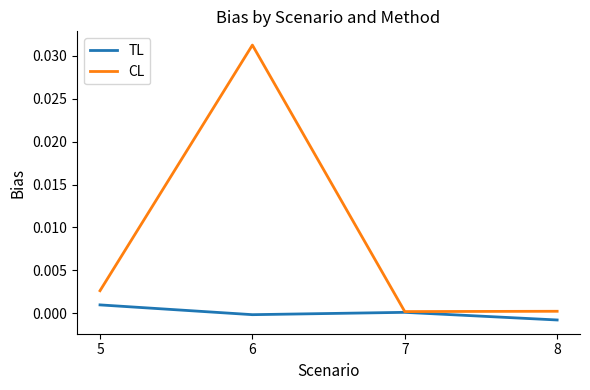

At how many categories does at least one series exceed 0?

4